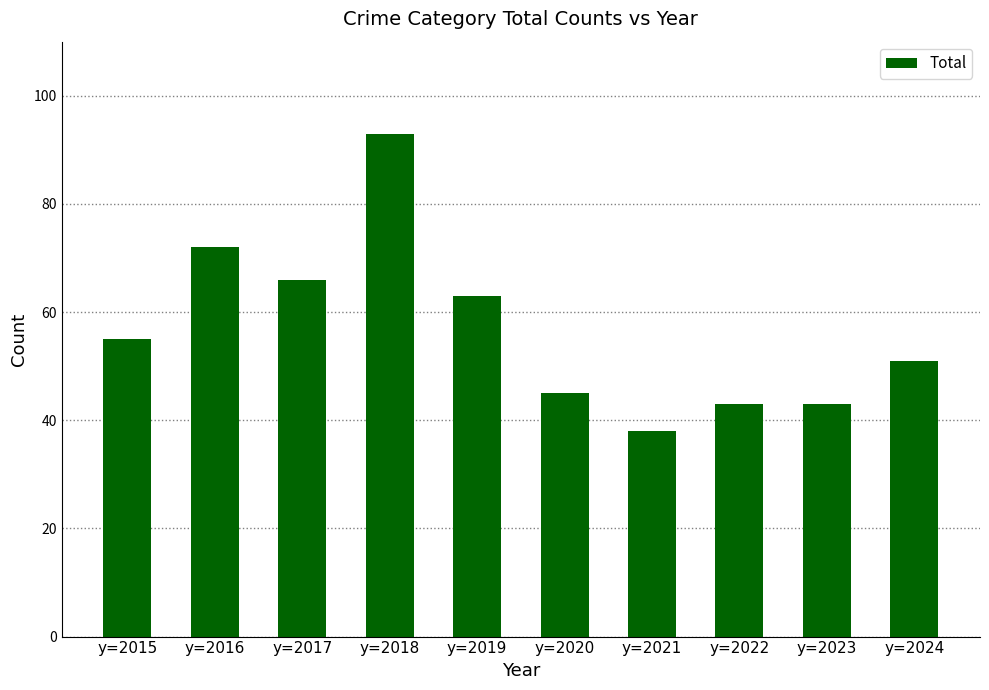

What is the greatest value displayed?

93